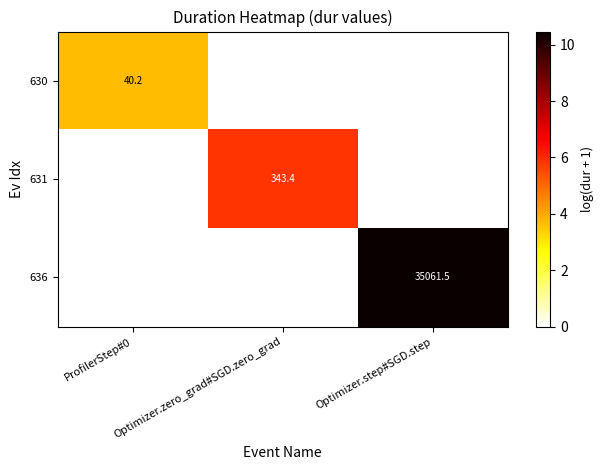

Is it true that 636 equals 15.6 at Optimizer.step#SGD.step?

False